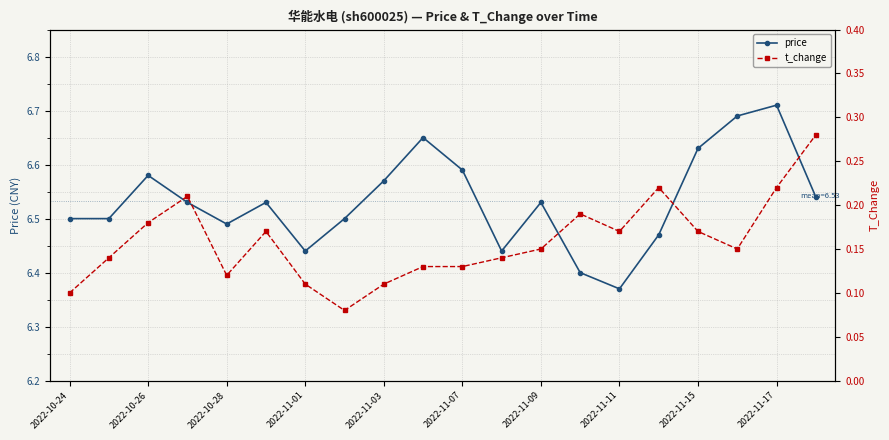

Which category has the highest value in the price series?

2022-11-17